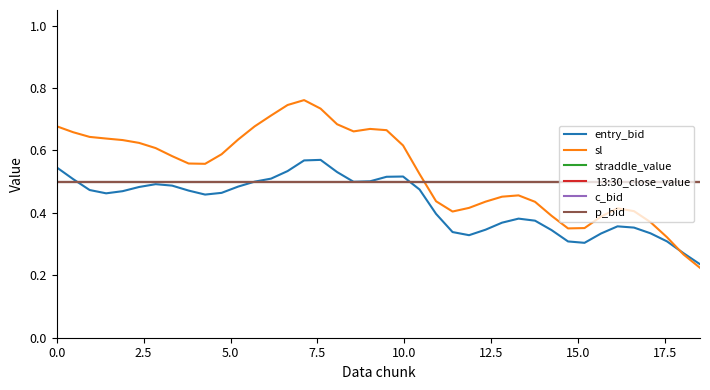

What is the value of the p_bid point at the 30th from the left?

0.5